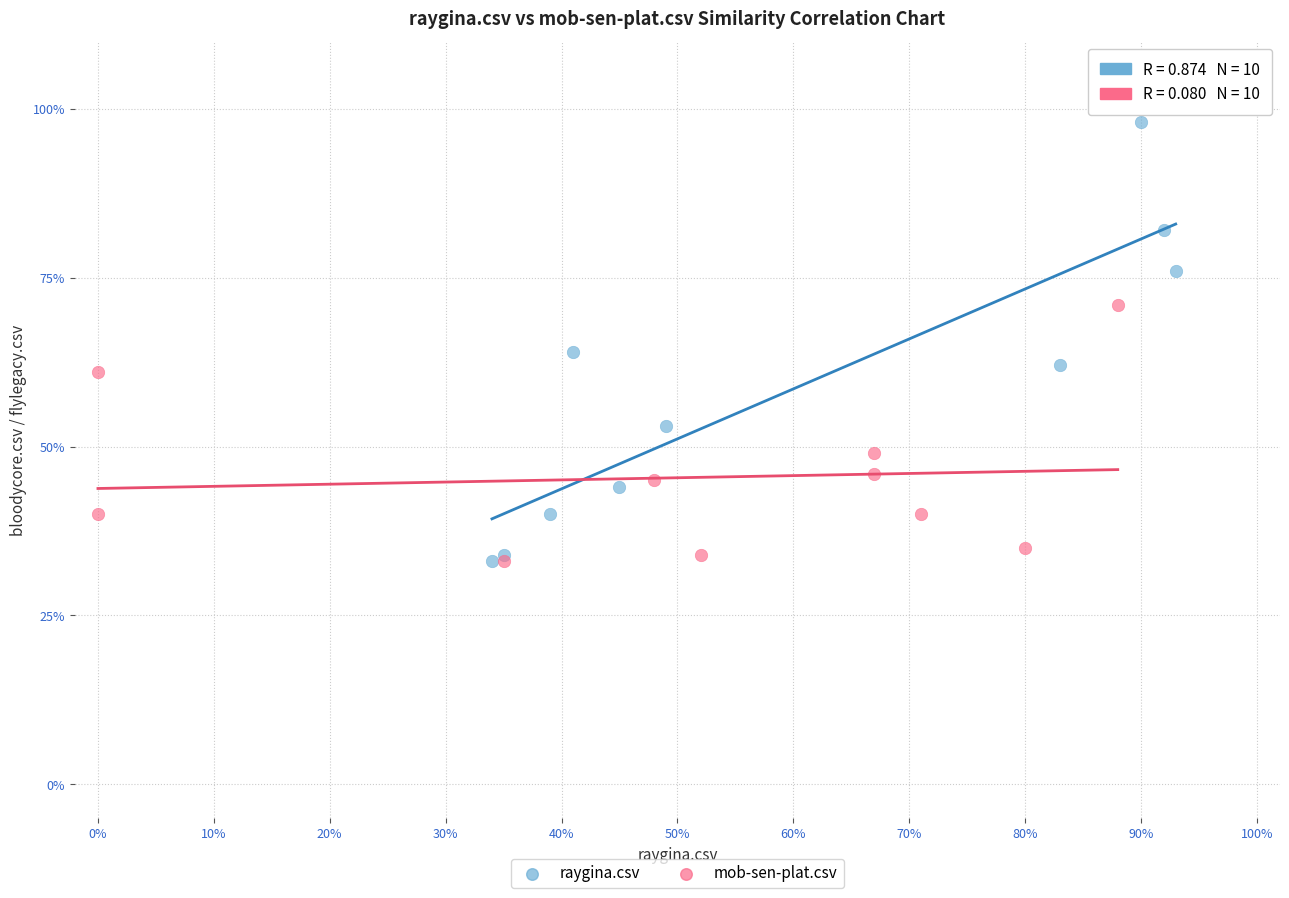

Which series reaches the maximum Y coordinate?

raygina.csv